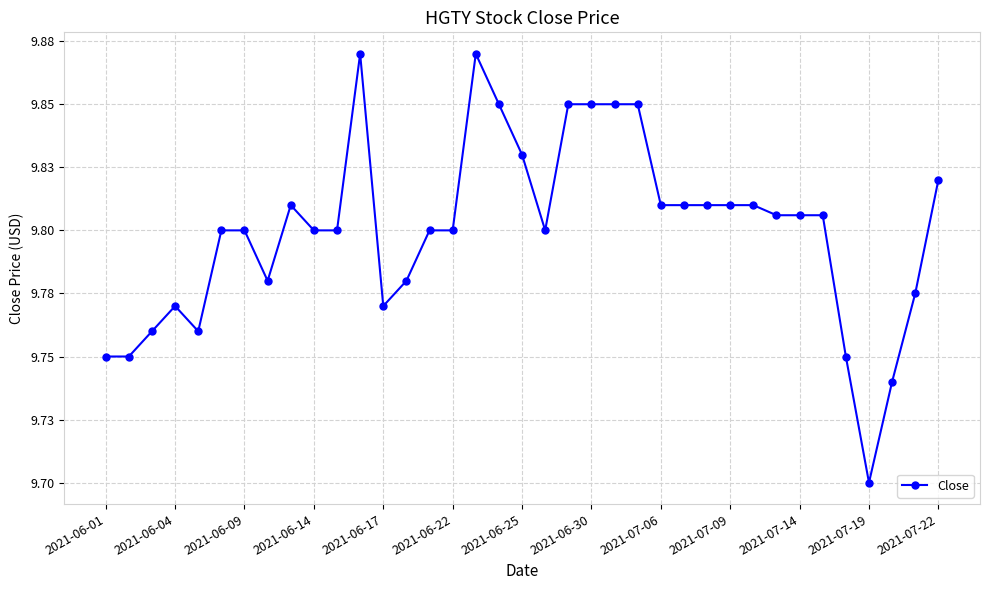

Is this an area chart (filled region under the line)?

No